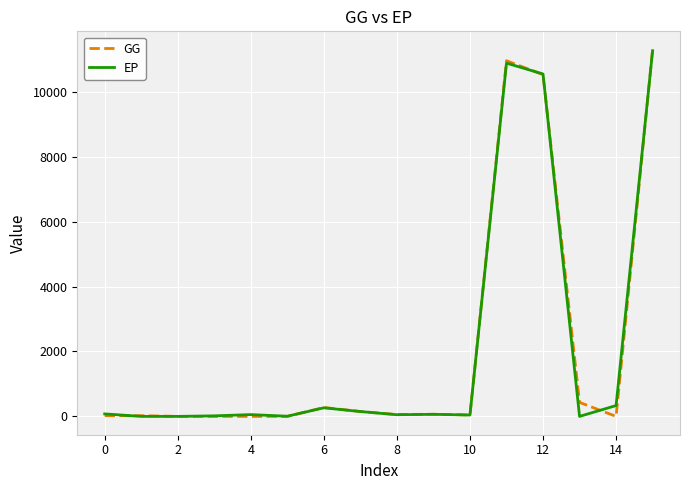

Which series has the widest spread of values?

GG